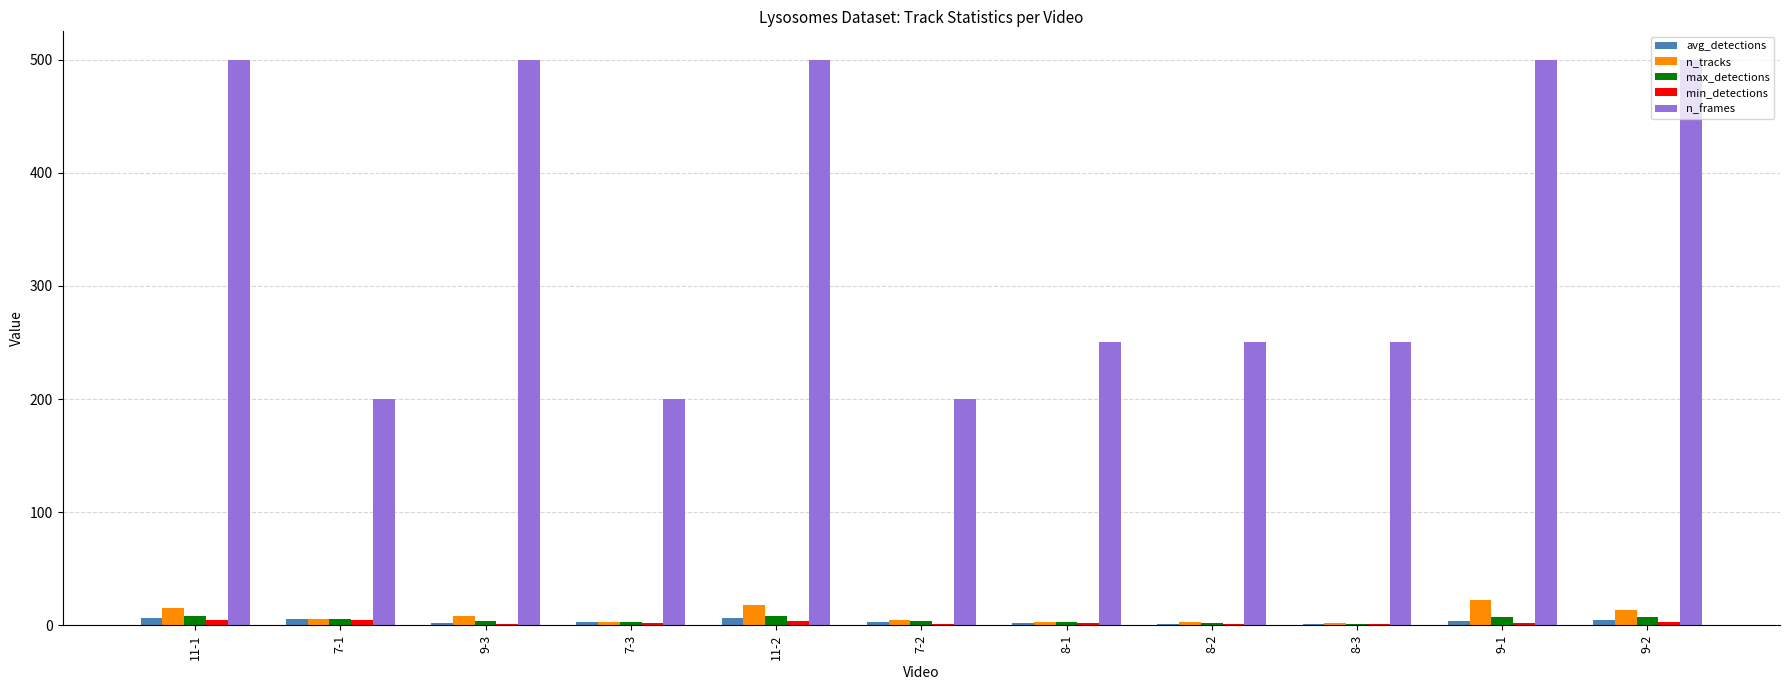

Which series changed the most between 9-3 and 7-2?

n_frames